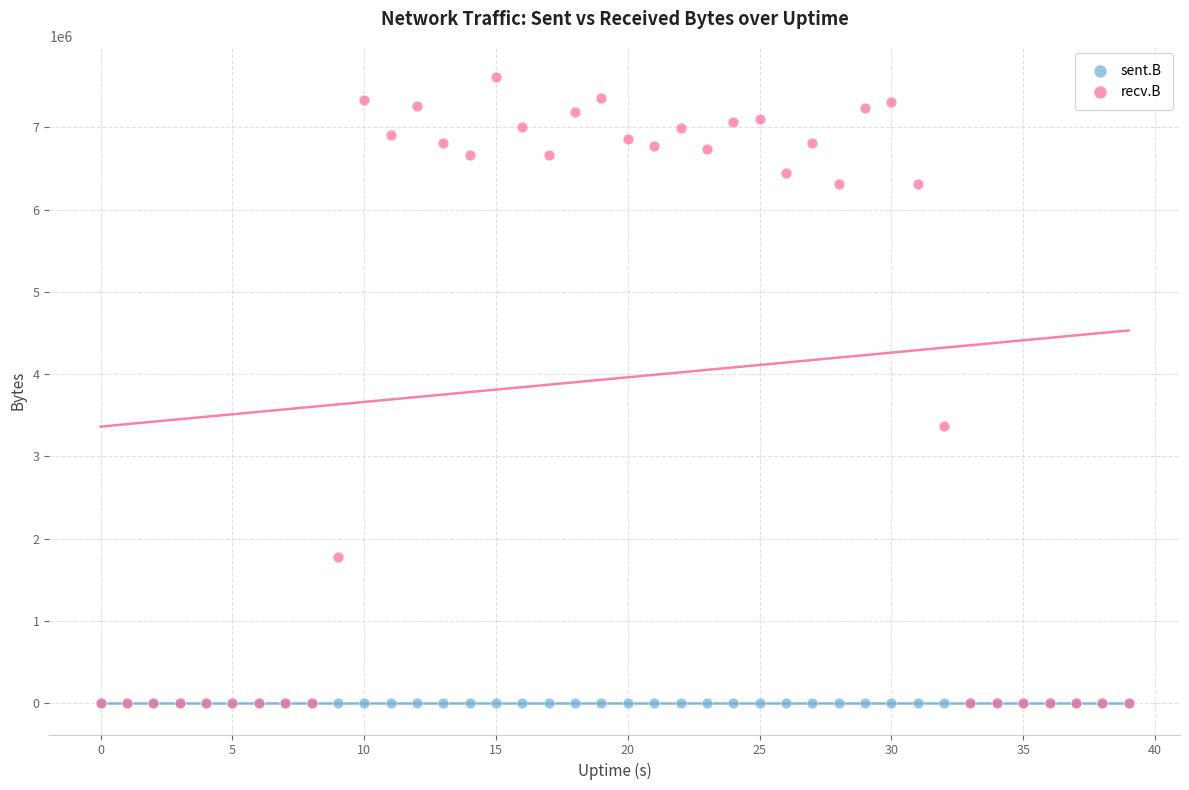

In the recv.B series, what Y value is closest to 3804788?

3366330